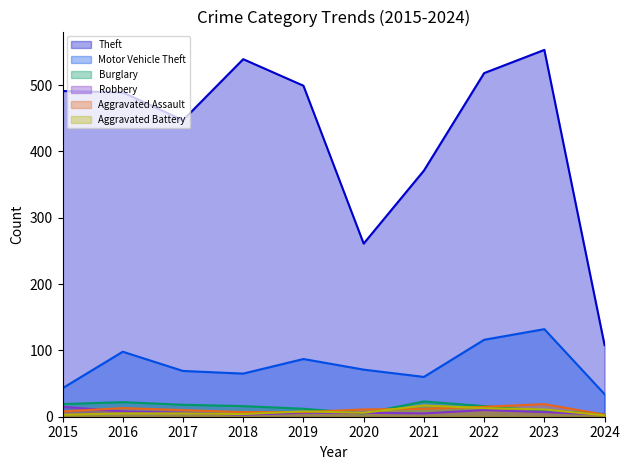

List the labels in order of Robbery value, largest first.

2015, 2022, 2016, 2023, 2017, 2019, 2020, 2021, 2018, 2024